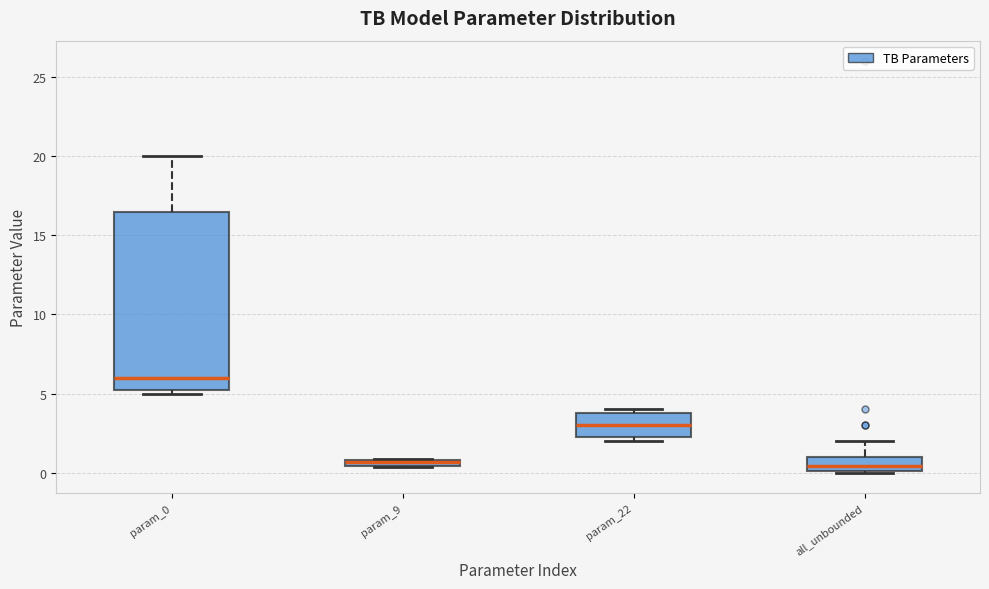

Where is the lower edge of the box for param_9 on the y-axis? The values are not printed on the chart, so give them approximately, as read against the axis.

0.5